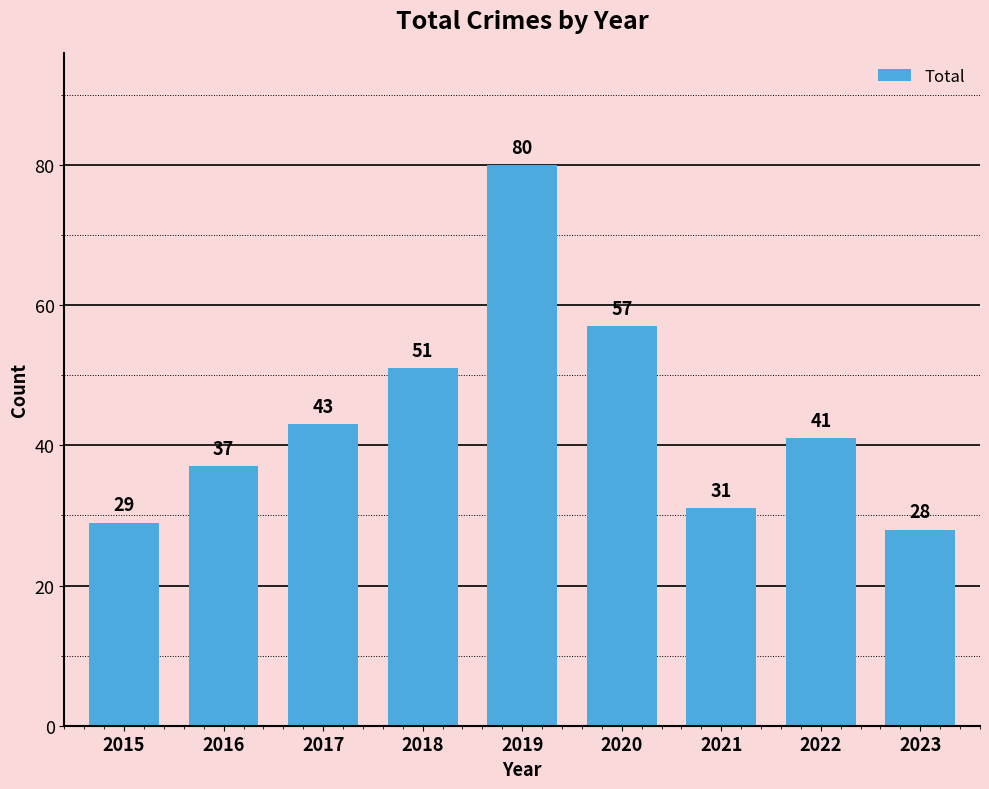

How many series are shown in this chart?

1